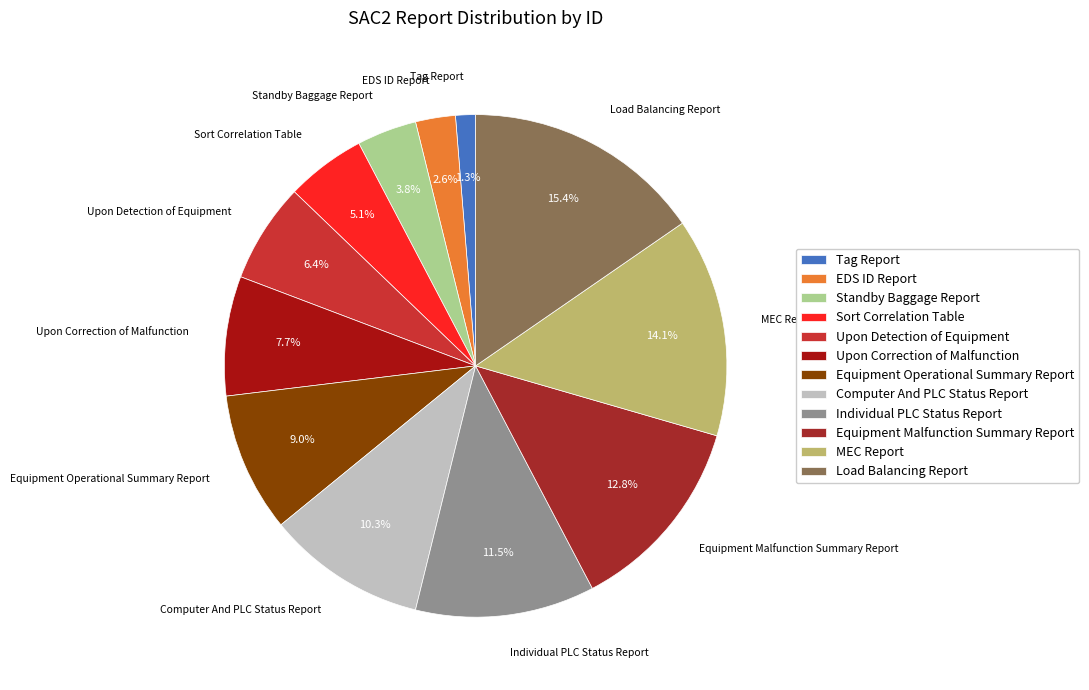

Which category has the biggest portion of the pie?

Load Balancing Report